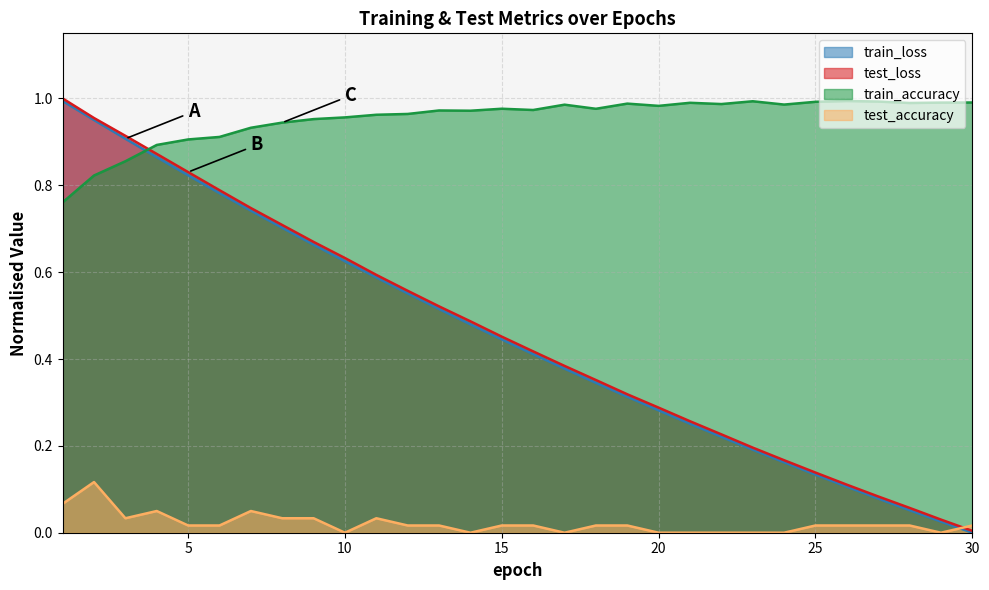

At which category is the sum across all series the highest?

2